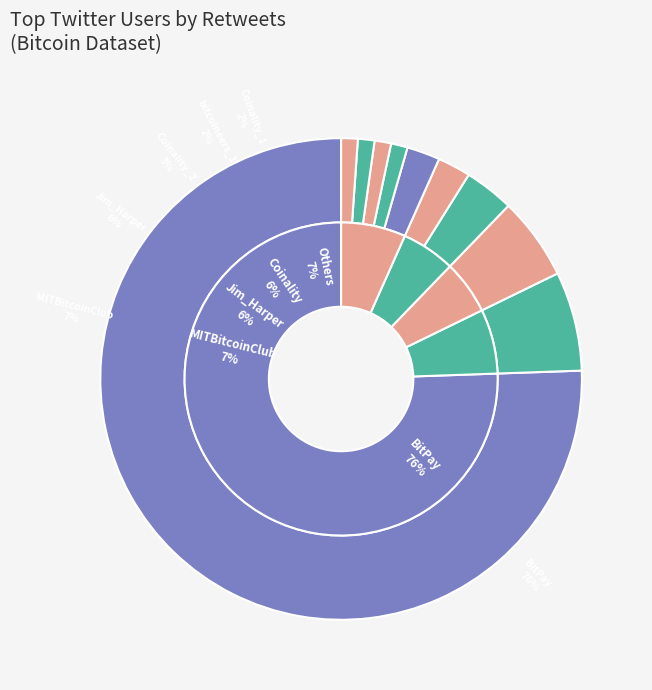

What is the smallest slice in the pie chart?

BitcoinFeeds